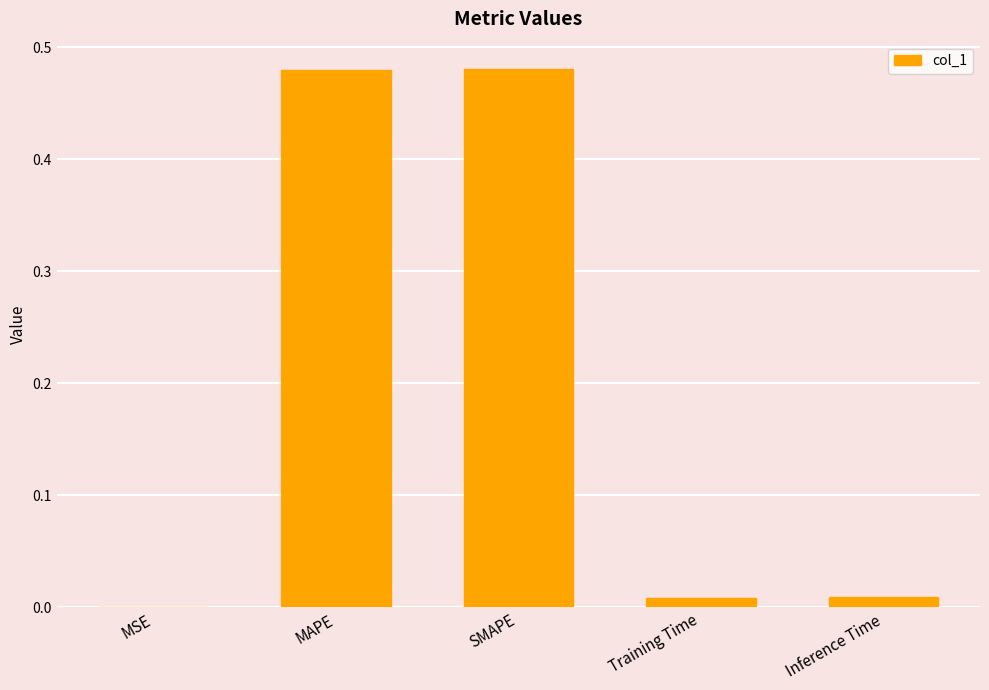

True or false: the data shows 0.0 at Inference Time.

True